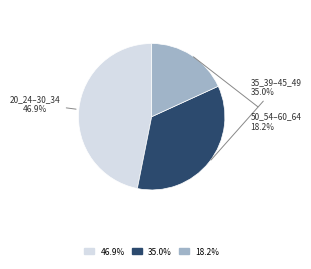

Does 35.0% account for over 50% of the chart?

No